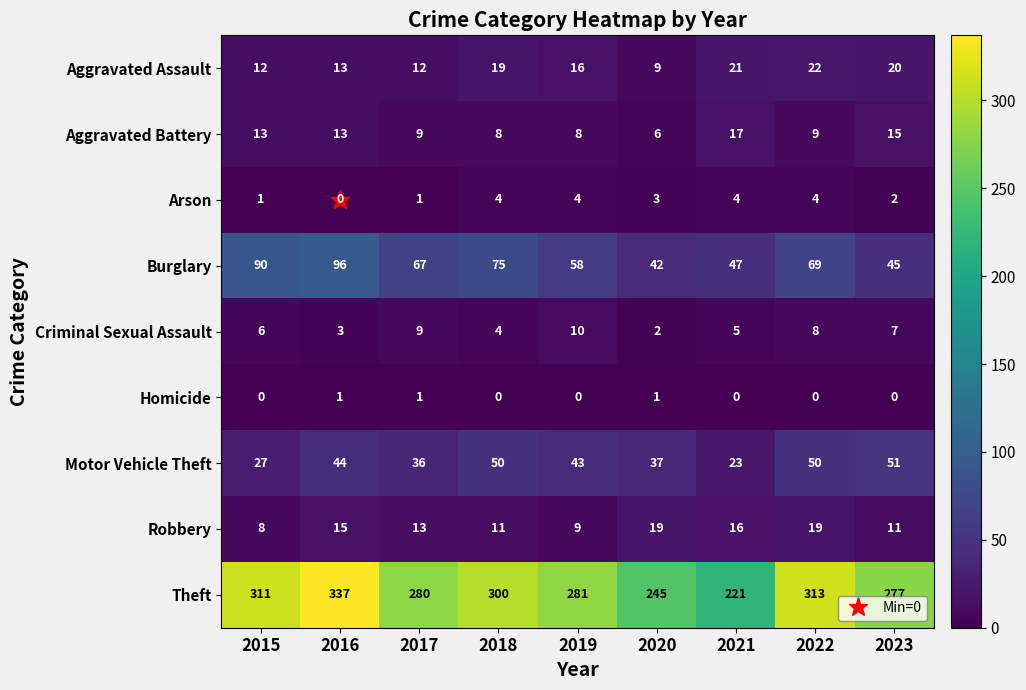

The Criminal Sexual Assault series shows 1 at 2020. True or false?

False